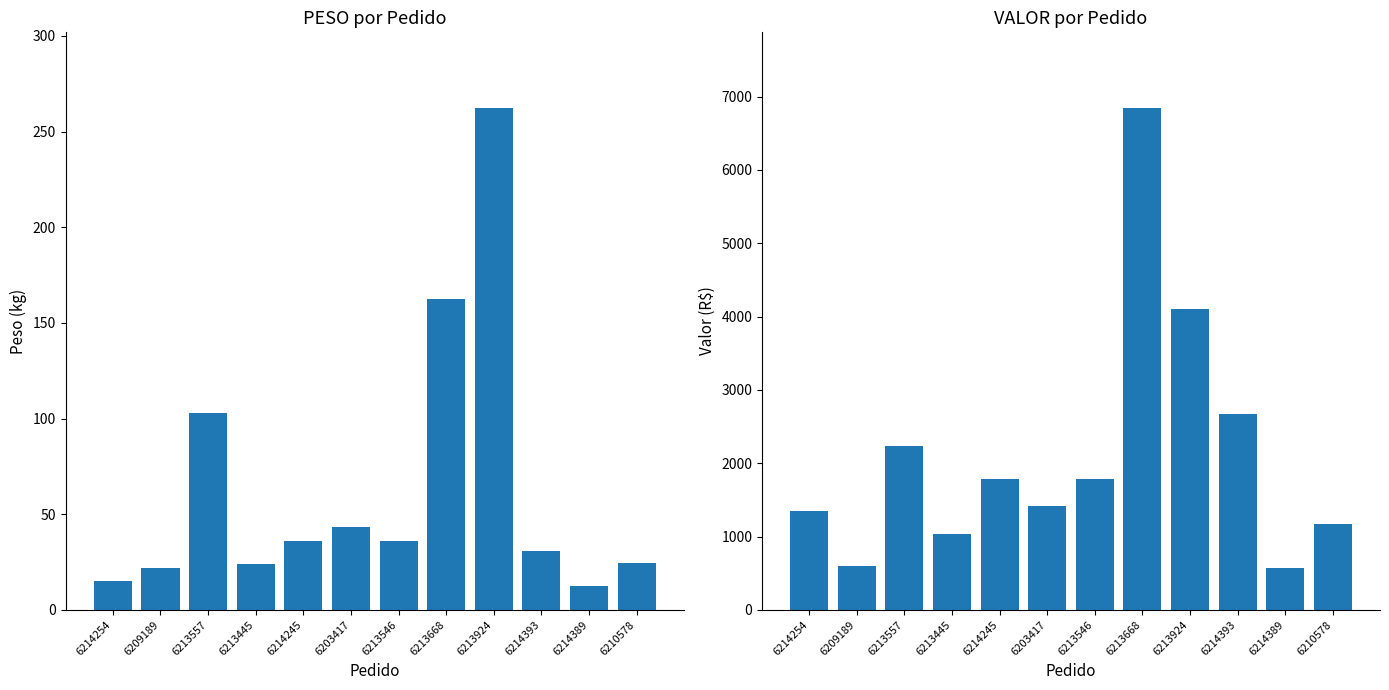

At which label is PESO closest to 137?

6213668